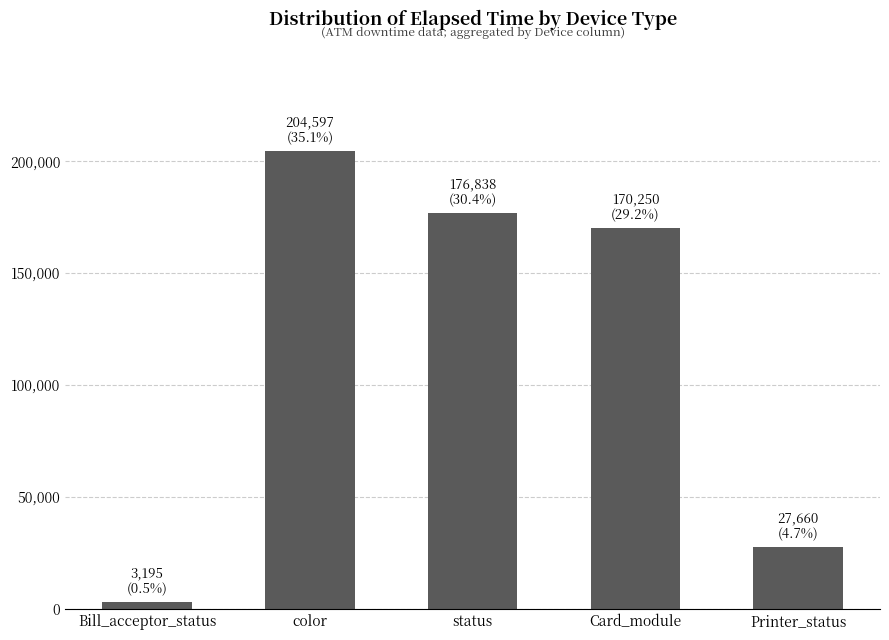

The chart shows a value of 281117 at Card_module. True or false?

False